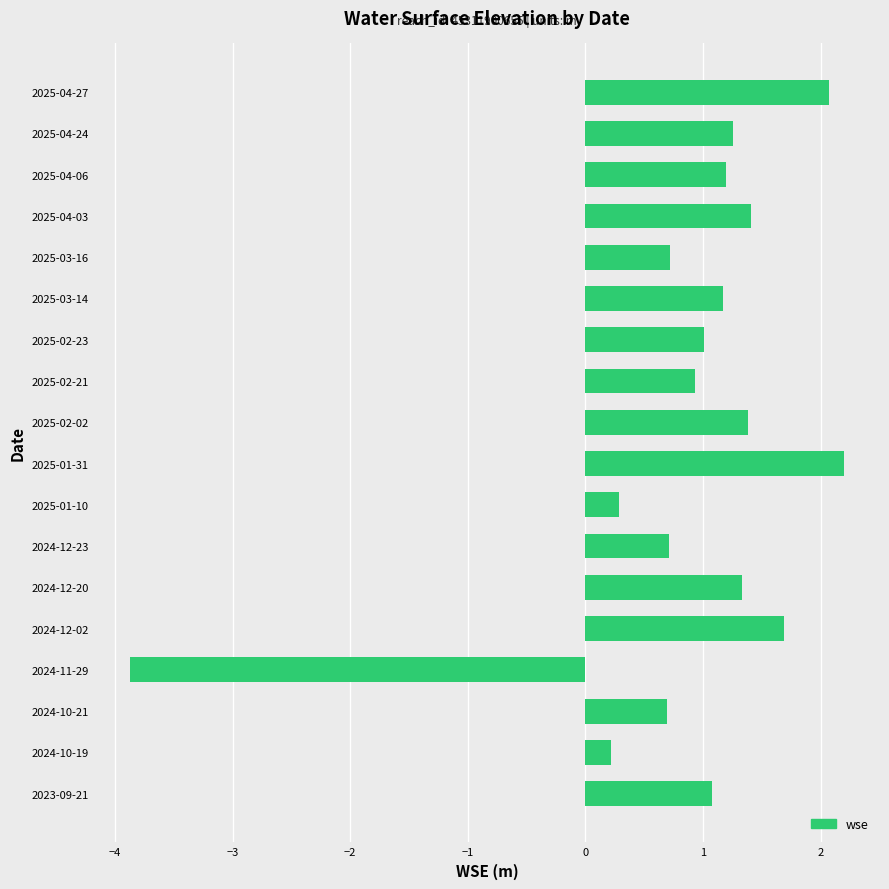

What is the difference between the maximum and minimum values?

6.1